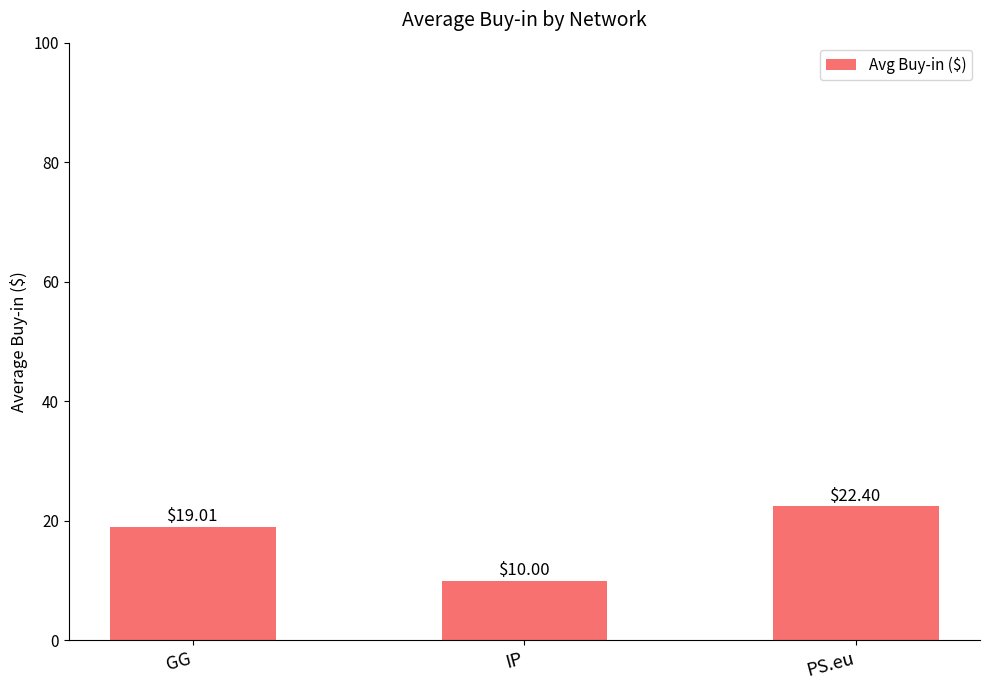

What is the change in value from IP to PS.eu?

+12.4